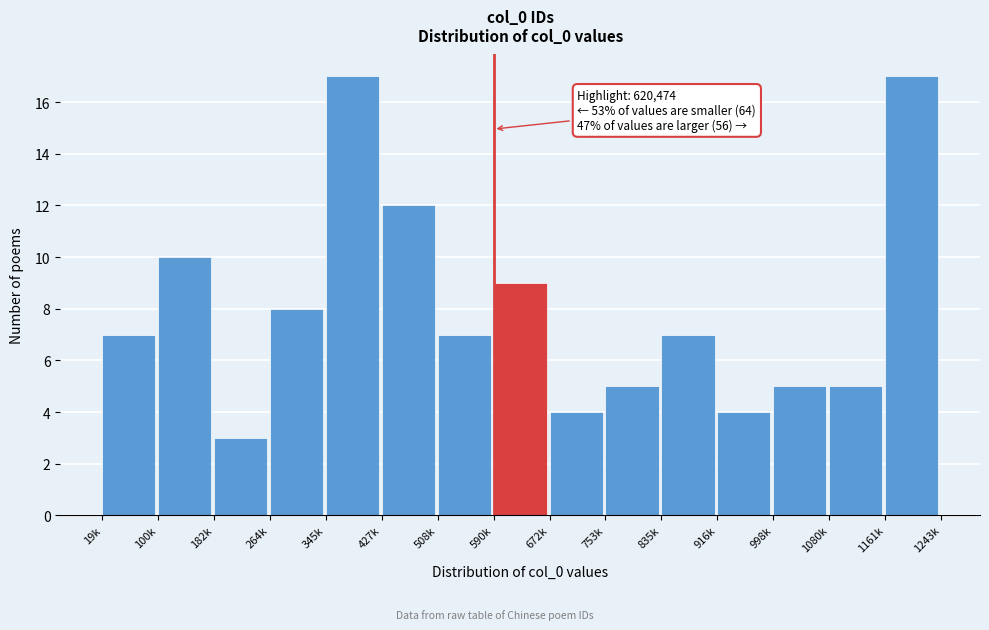

Reading left to right, what are all the values shown in this chart?

19k=7	100k=10	182k=3	264k=8	345k=17	427k=12	508k=7	590k=9	672k=4	753k=5	835k=7	916k=4	998k=5	1080k=5	1161k=17